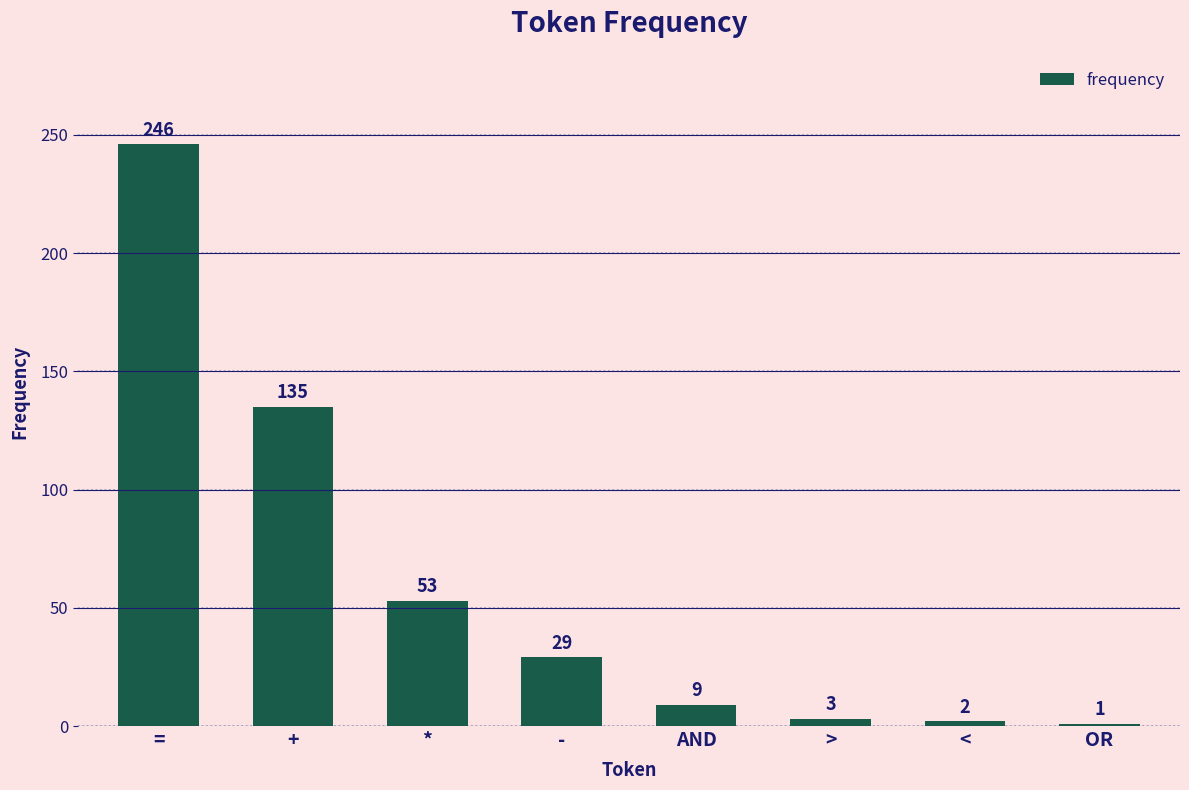

Reading left to right, what are all the values shown in this chart?

246	135	53	29	9	3	2	1